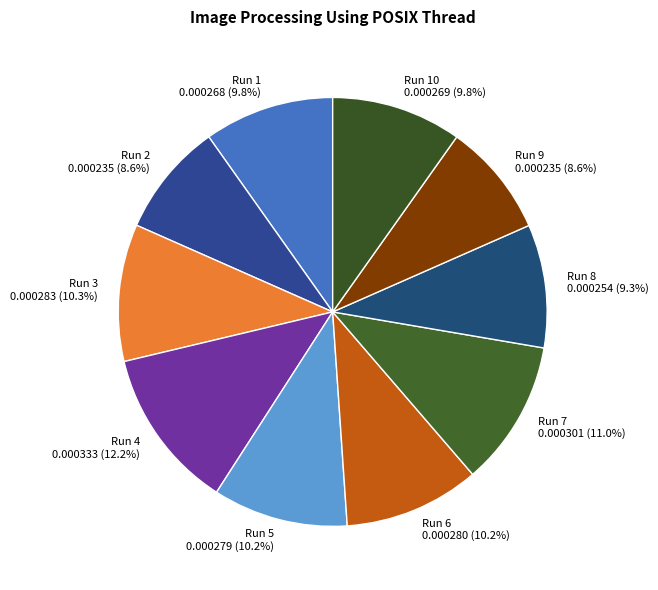

What is the largest slice in the pie chart?

Run 4